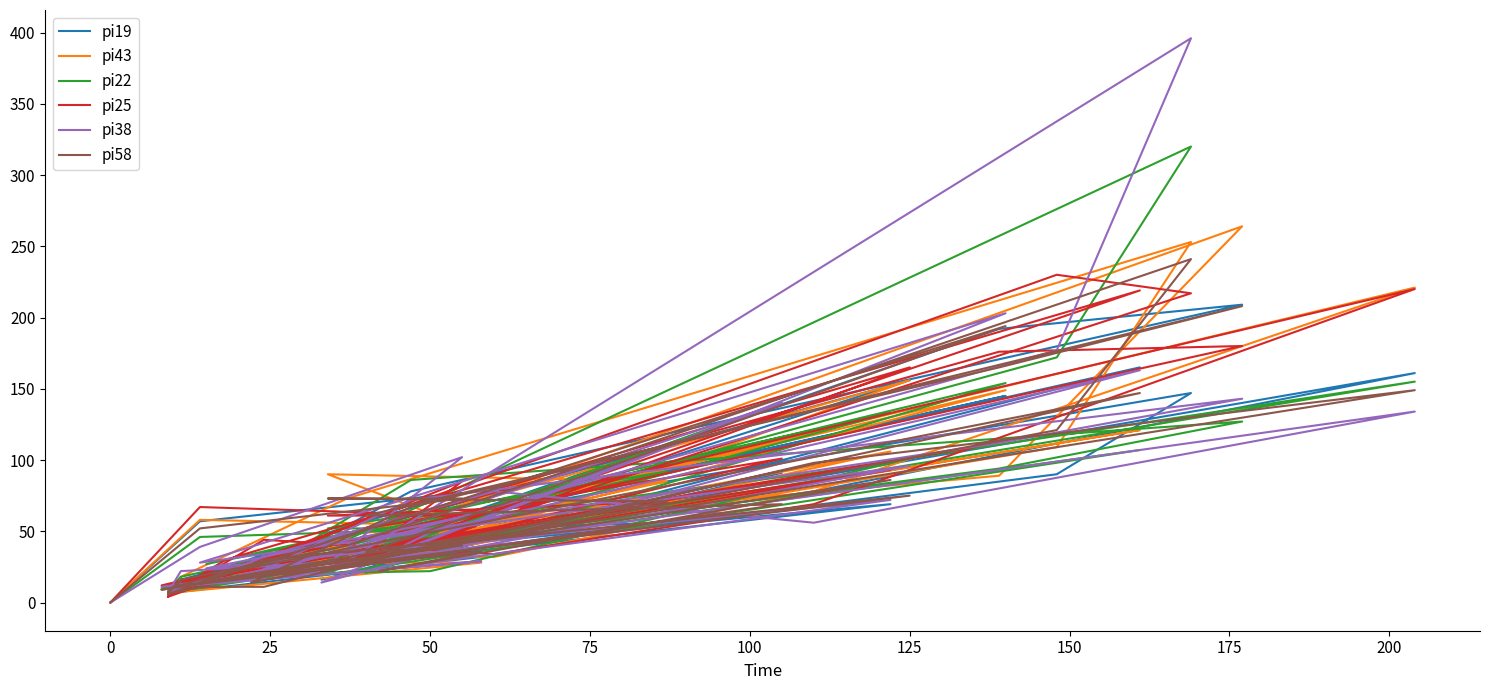

Reading left to right, extract all data points from this chart.

pi19: 0	57	77	49	56	9	161	78	45	34	9	10	20	48	156	20	145	45	49	15	69	36	32	7	21	165	16	91	38	192	209	78	18	90	147	47	16	5	17
pi43: 0	58	54	90	85	9	221	78	32	32	8	11	27	35	156	17	149	32	53	16	106	28	28	7	17	121	29	79	49	89	264	56	15	109	253	73	18	5	12
pi22: 0	46	52	52	92	10	155	91	62	17	7	11	20	22	101	18	154	21	63	27	133	36	38	11	18	107	19	140	36	94	127	86	18	172	320	44	18	9	14
pi25: 0	67	61	61	71	12	220	69	34	44	4	12	30	42	165	18	113	35	85	13	93	39	48	8	30	219	23	101	52	176	180	51	29	230	217	25	14	4	15
pi38: 0	39	102	27	54	11	134	56	78	32	6	16	16	33	96	28	203	27	60	24	72	23	29	11	17	163	14	140	45	112	143	72	19	177	396	29	22	7	12
pi58: 0	52	73	73	71	9	149	98	46	30	6	11	11	40	75	14	194	35	40	15	86	22	36	11	21	147	22	69	61	165	208	67	14	121	241	40	16	7	15